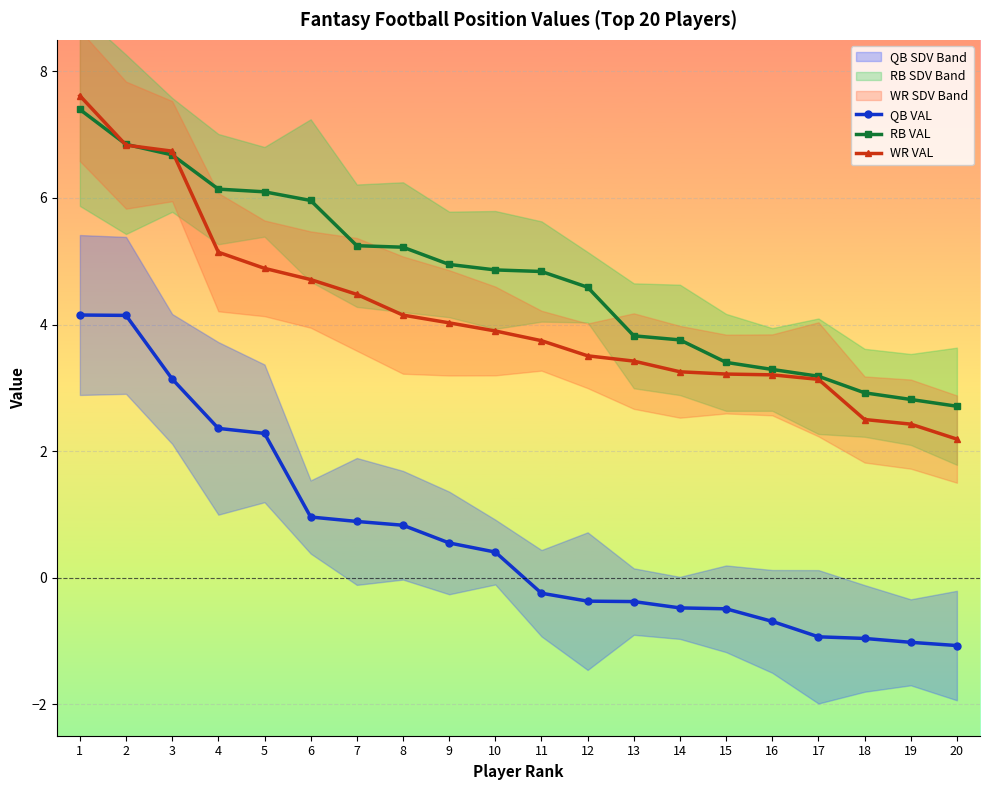

Is the value of QB VAL at 7 greater than the value of WR VAL at 8?

No